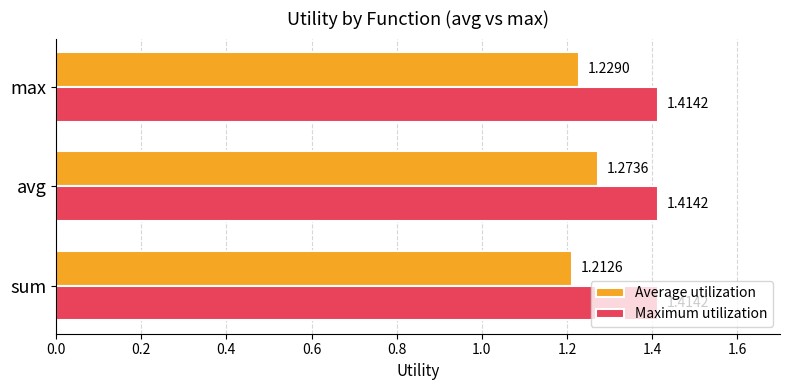

Where is Average utilization nearest to the value 1?

sum